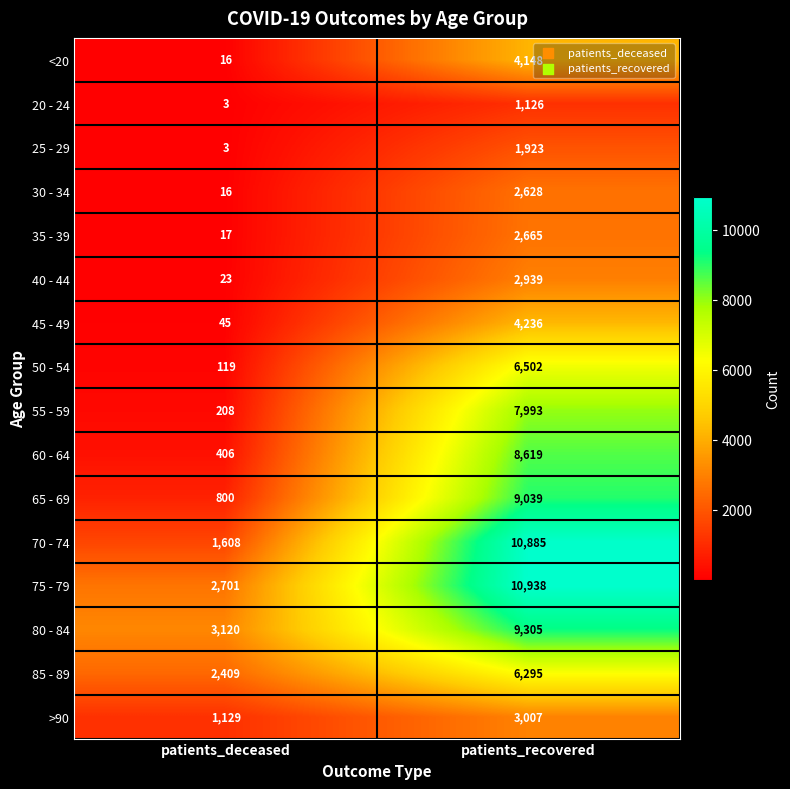

List the labels in order of 35 - 39 value, largest first.

patients_recovered, patients_deceased